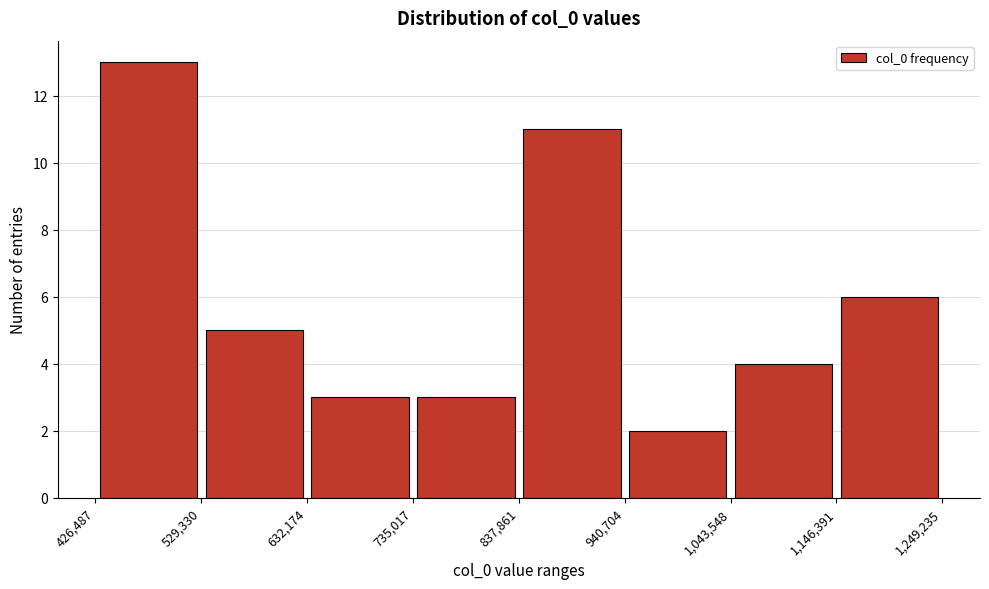

Reading left to right, transcribe this chart: for each bar, give the range it covers on the x-axis and its height. The values are not printed on the chart, so give them approximately, as read against the axis.

426,487 to 529,330: 13
529,330 to 632,174: 5
632,174 to 735,017: 3
735,017 to 837,861: 3
837,861 to 940,704: 11
940,704 to 1,043,548: 2
1,043,548 to 1,146,391: 4
1,146,391 to 1,249,235: 6